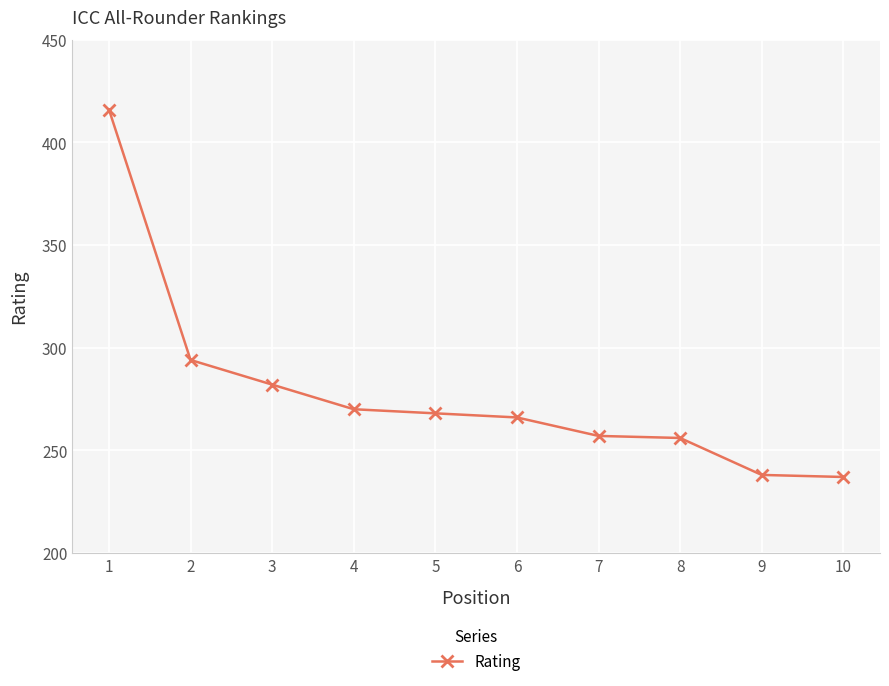

What is the difference between the maximum and second lowest values?

178